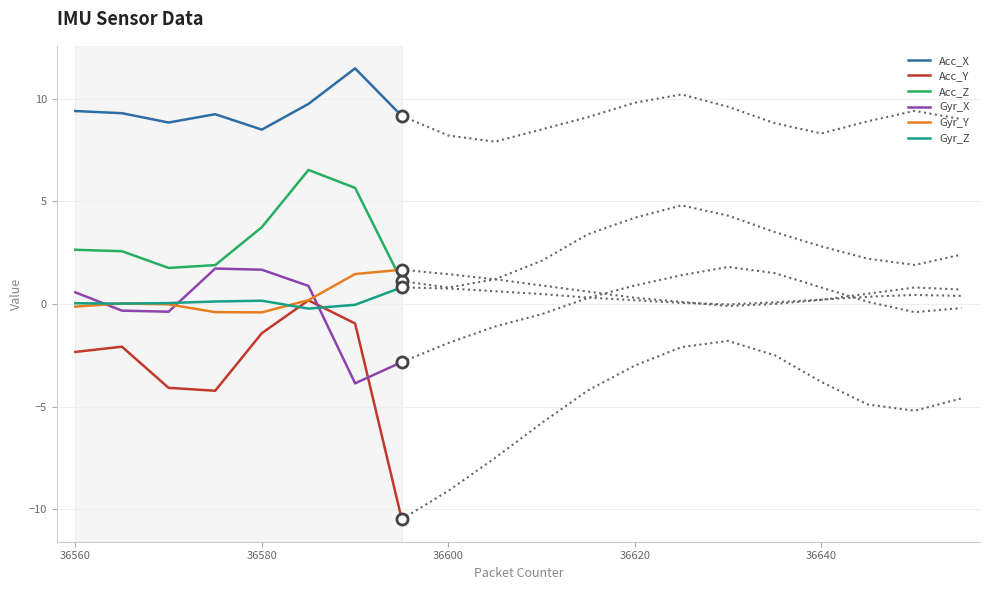

What is the difference between the maximum and minimum values in the Acc_X series?

3.0